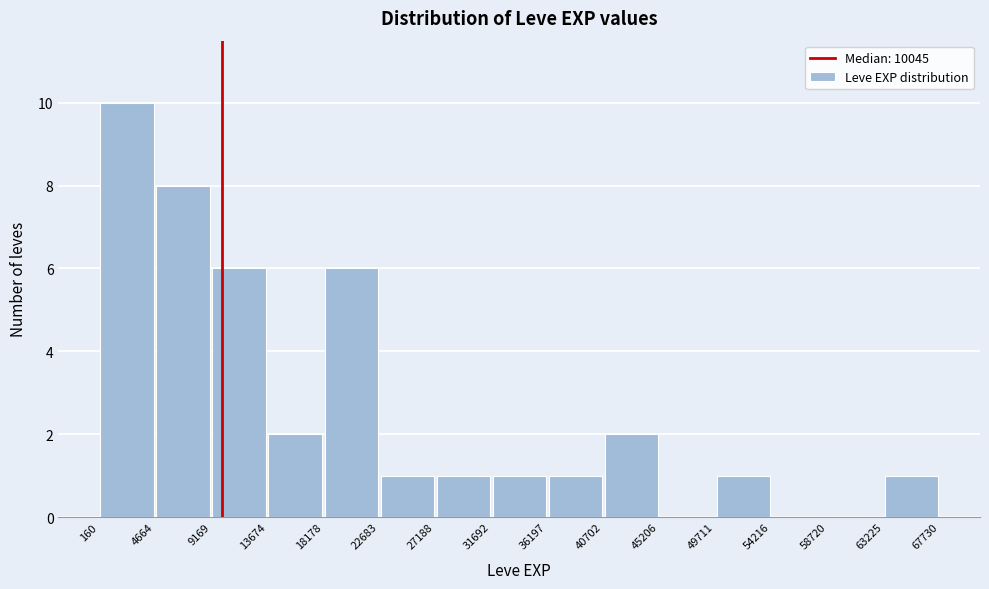

Reading left to right, list every bar in this chart as the range it spans on the x-axis followed by its height. The values are not printed on the chart, so give them approximately, as read against the axis.

160 to 4664: 10
4664 to 9169: 8
9169 to 13674: 6
13674 to 18178: 2
18178 to 22683: 6
22683 to 27188: 1
27188 to 31692: 1
31692 to 36197: 1
36197 to 40702: 1
40702 to 45206: 2
45206 to 49711: 0
49711 to 54216: 1
54216 to 58720: 0
58720 to 63225: 0
63225 to 67730: 1